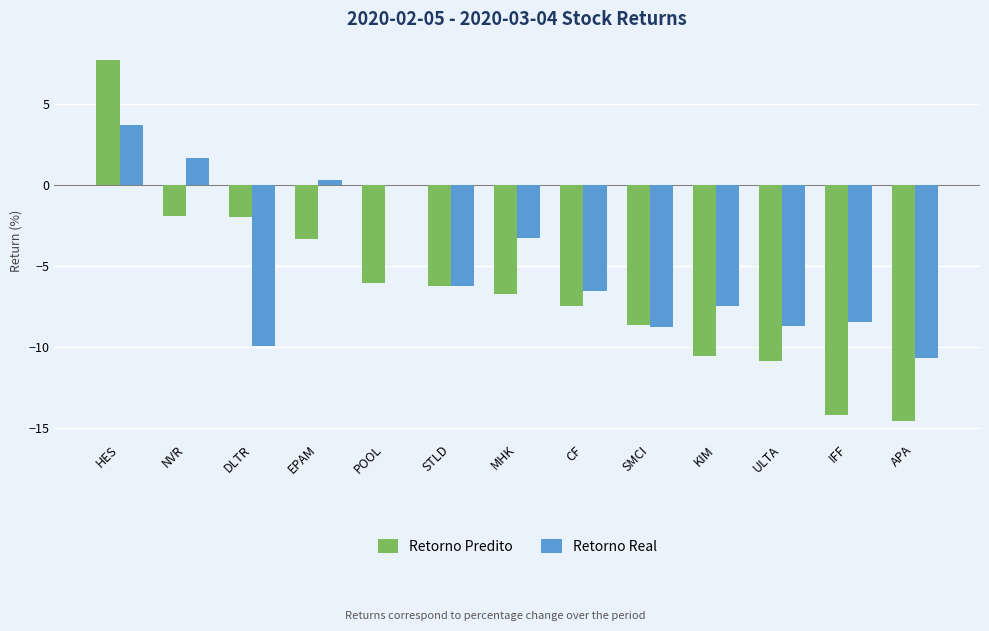

At which label is Retorno Predito closest to -3?

EPAM